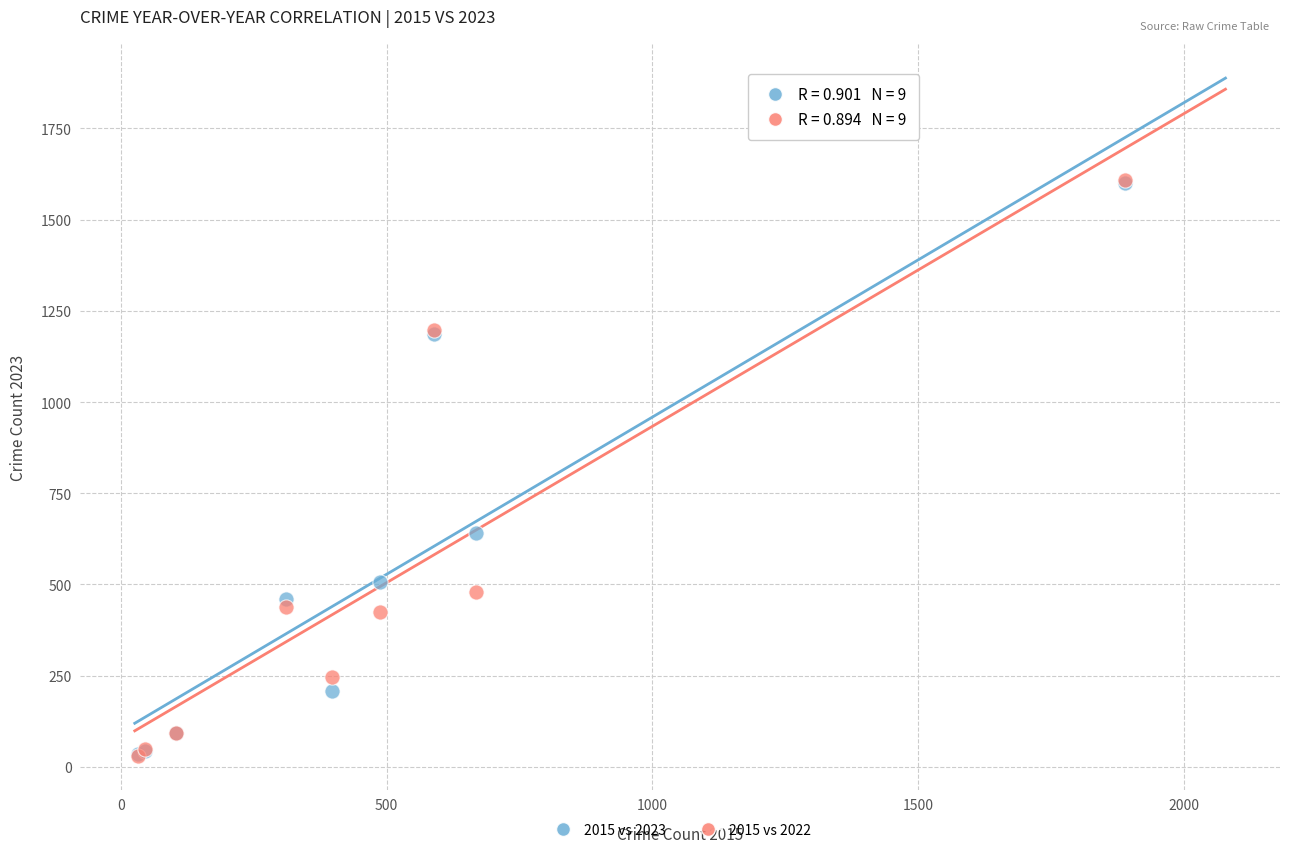

Across all series, what Y value is closest to 819?

641